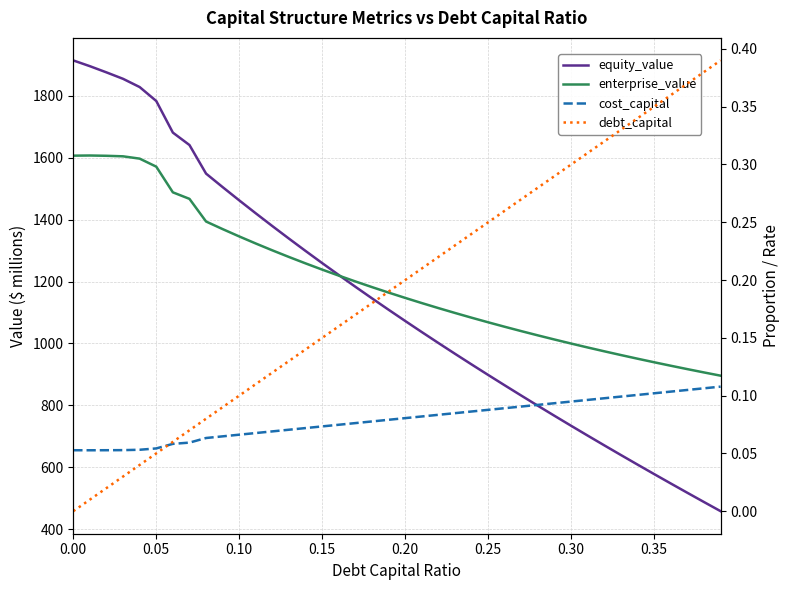

Which series has the largest range (max minus min)?

equity_value